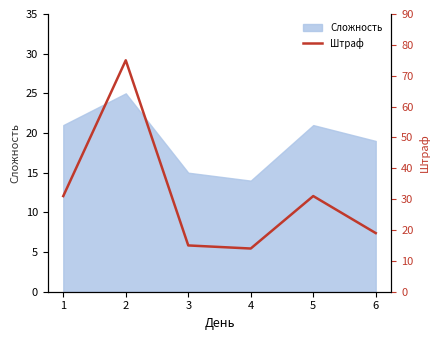

The chart shows a value of 14 at 4. True or false?

True